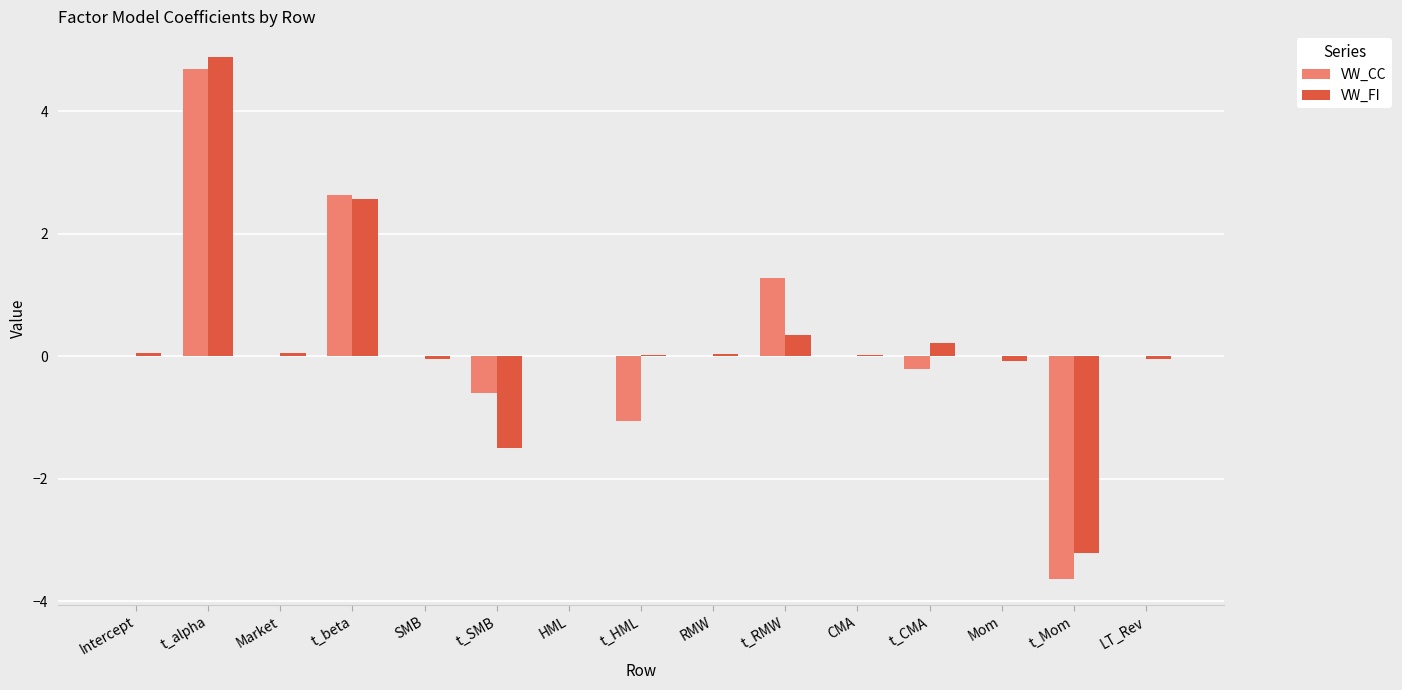

At which category is the sum across all series the highest?

t_alpha